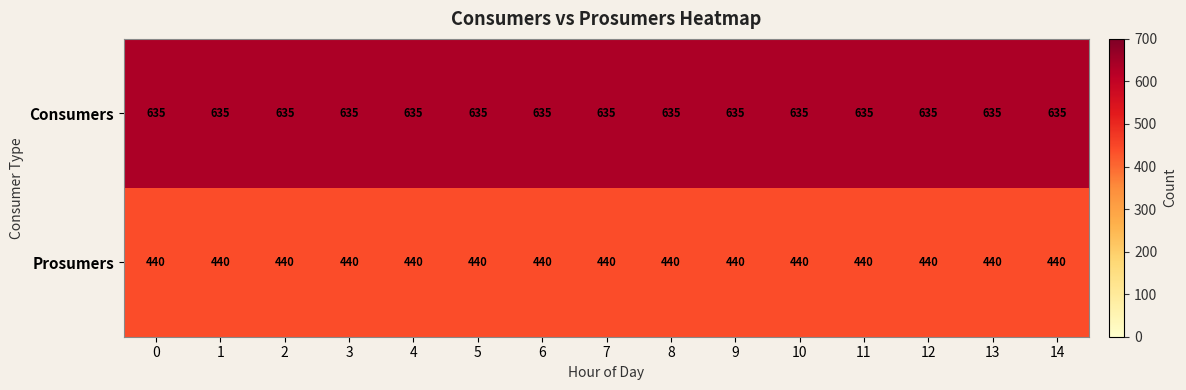

The value of Prosumers at 7 is 440. True or false?

True